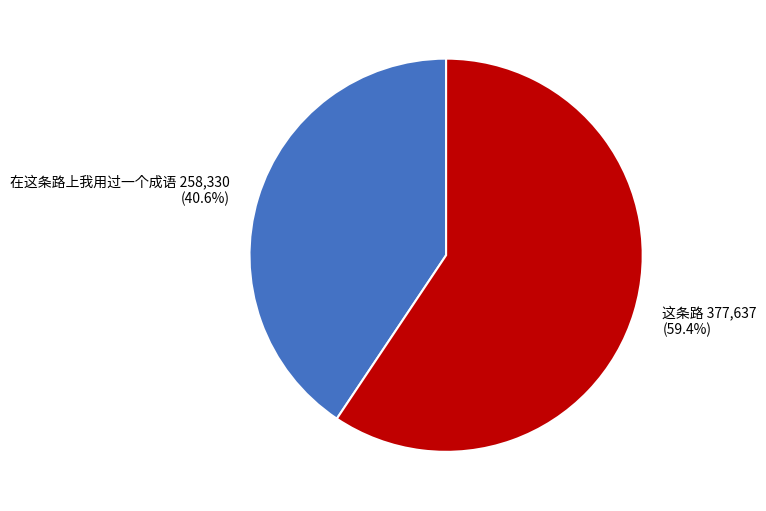

To the nearest percent, what percentage of the pie is 这条路?

59%